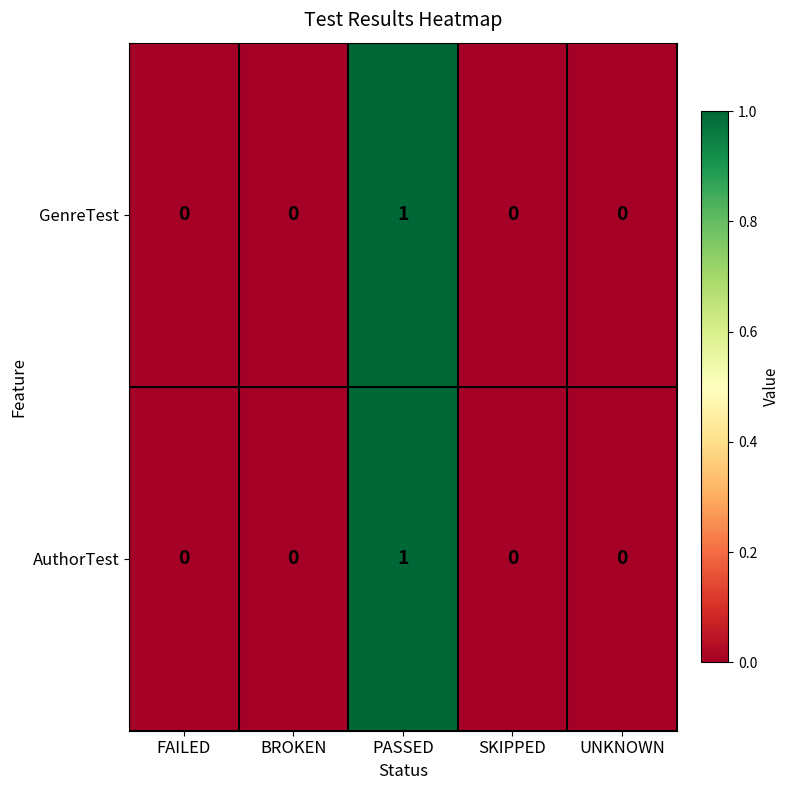

Reading right to left, list all the values displayed in this chart.

GenreTest: UNKNOWN=0	SKIPPED=0	PASSED=1	BROKEN=0	FAILED=0
AuthorTest: UNKNOWN=0	SKIPPED=0	PASSED=1	BROKEN=0	FAILED=0